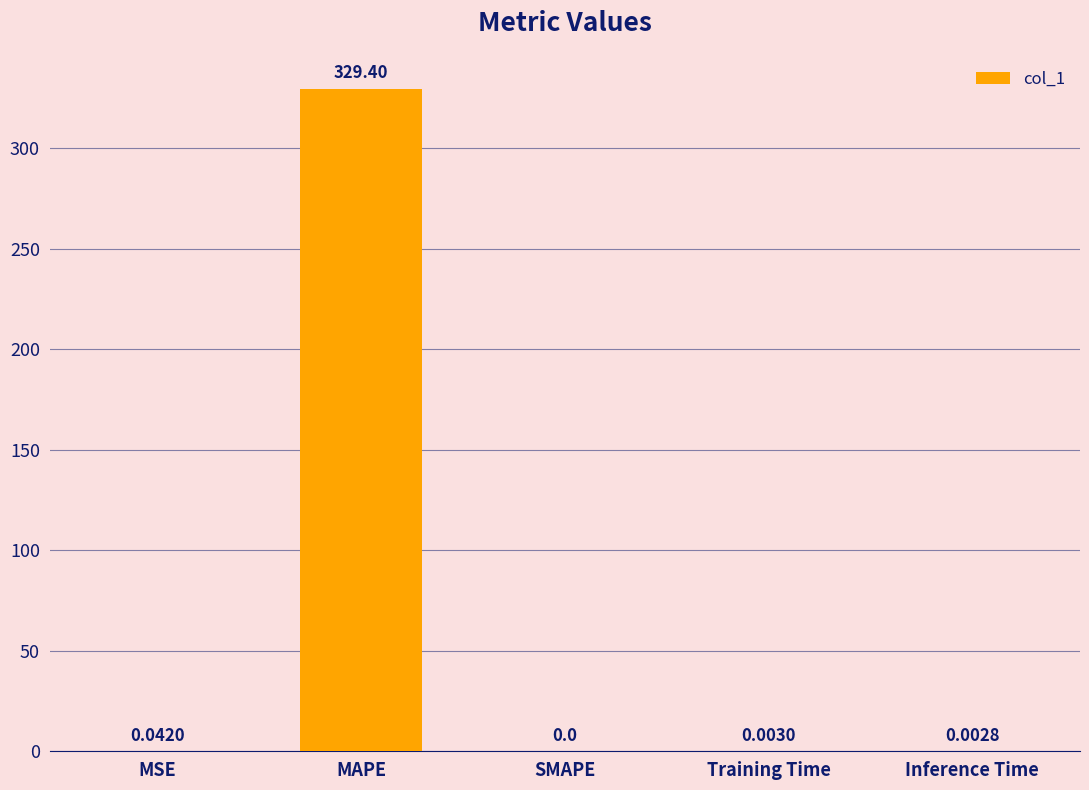

Which label corresponds to the largest value in the chart?

MAPE